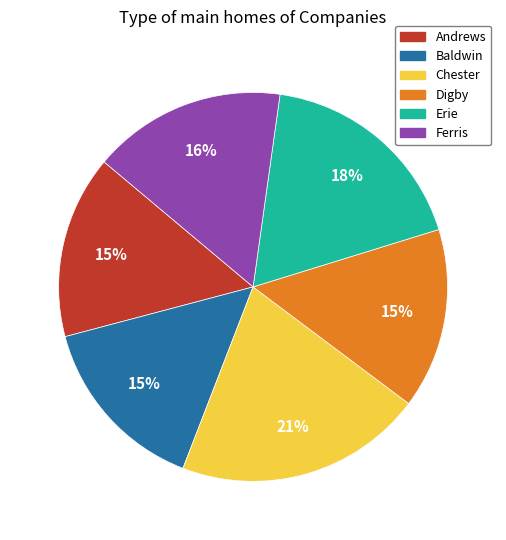

Is the sum of Baldwin and Digby greater than half?

No